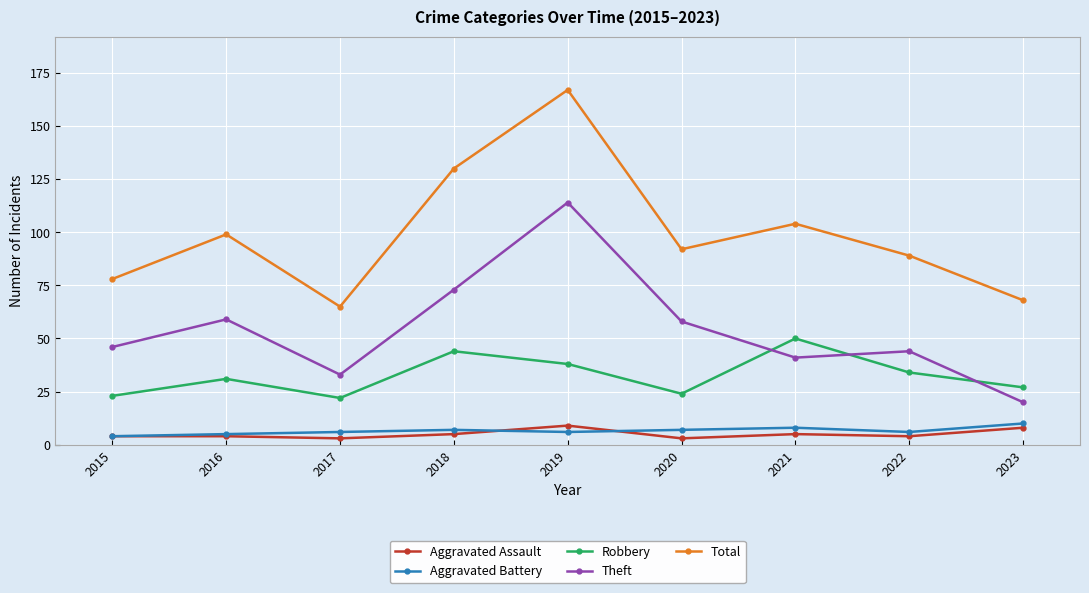

After their last crossing, which series has the higher values: Aggravated Battery or Aggravated Assault?

Aggravated Battery